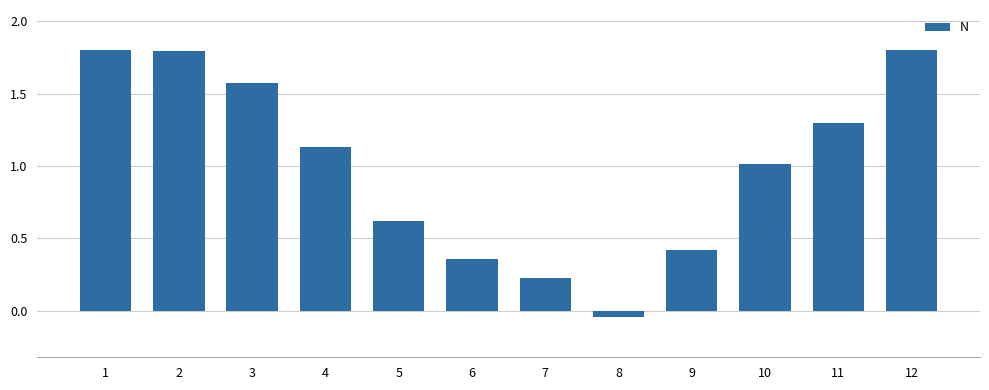

The chart shows a value of 1.3 at 11. True or false?

True